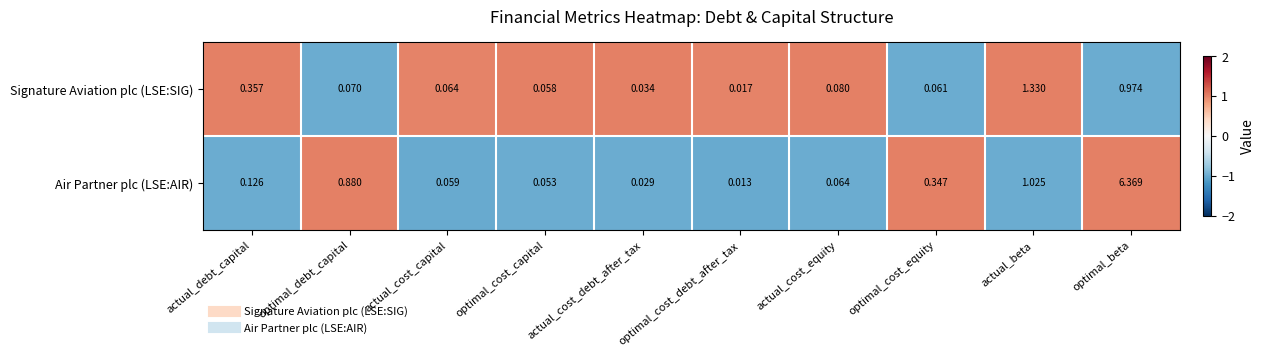

Where is Air Partner plc (LSE:AIR) nearest to the value 3?

actual_beta